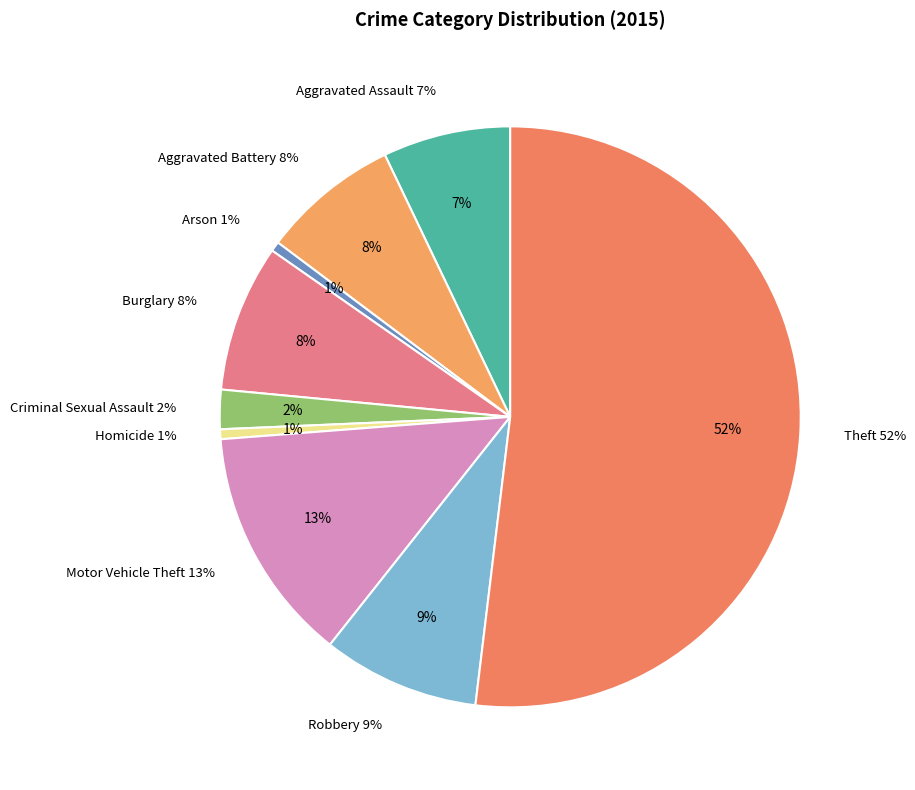

Which category has the smallest portion of the pie?

Arson